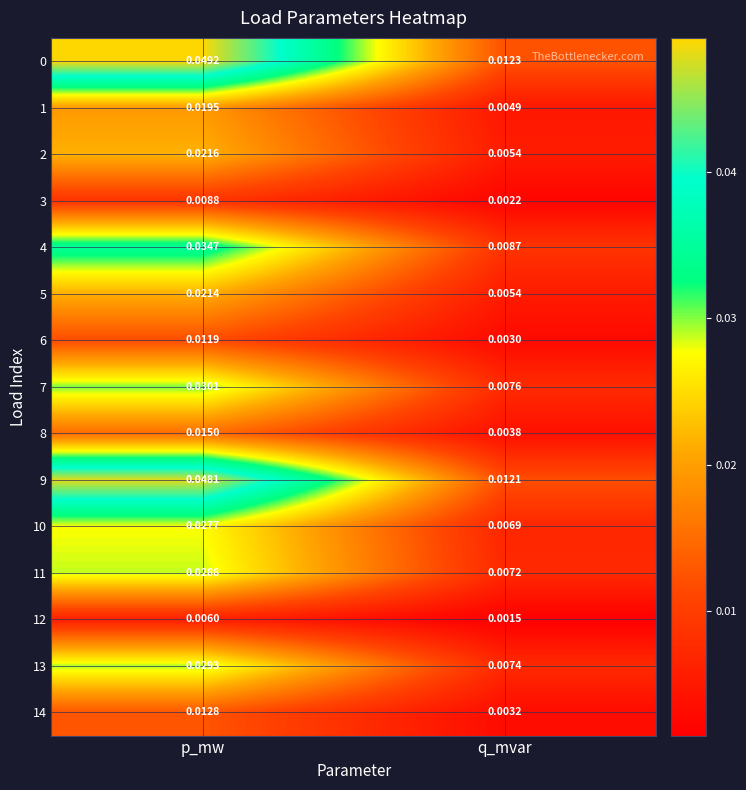

List the labels in order of 2 value, smallest first.

q_mvar, p_mw